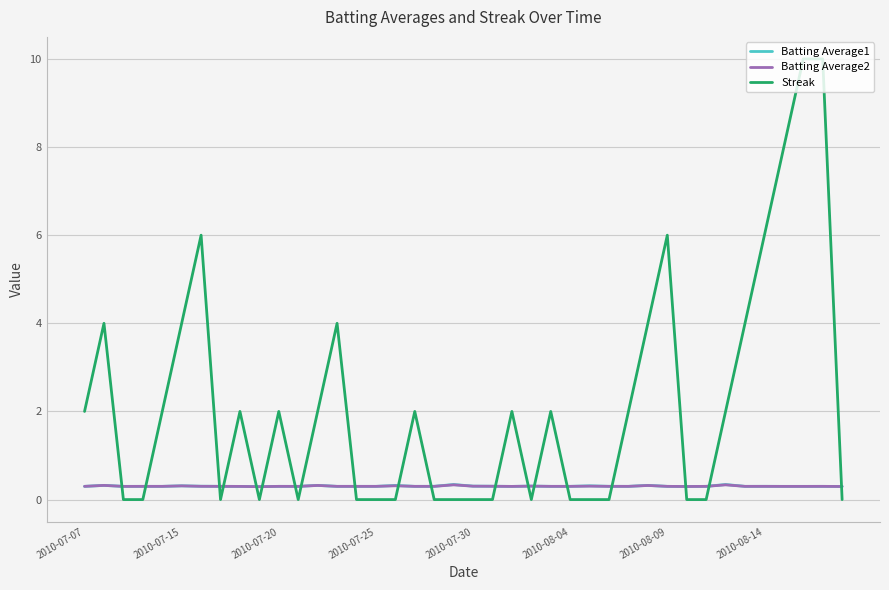

What is the maximum value for Batting Average1?

0.3